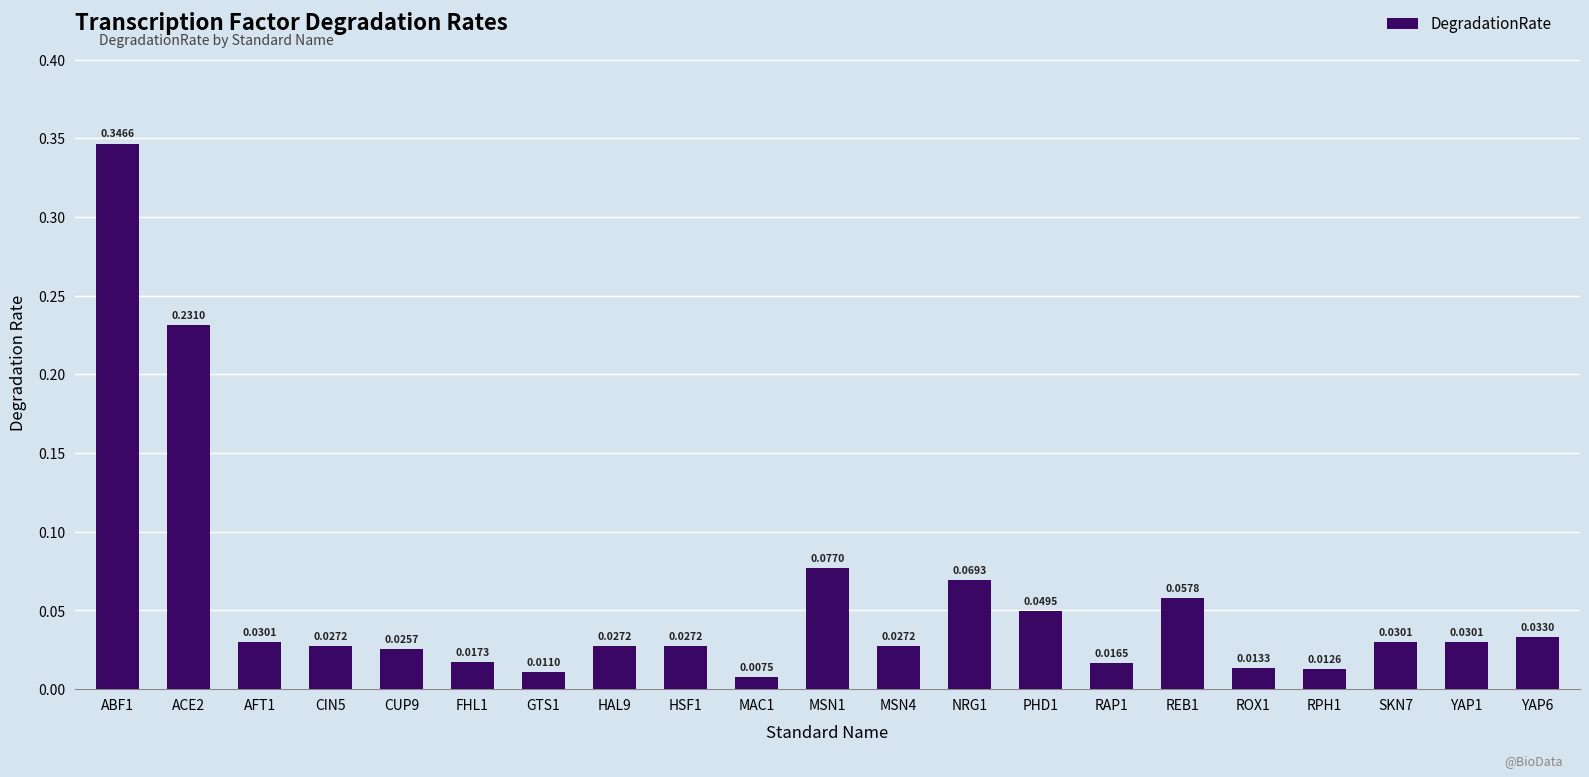

At which label is the value closest to 0?

MAC1